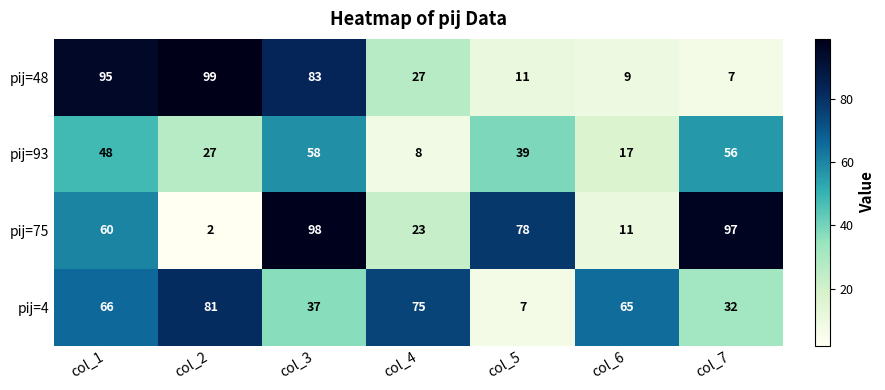

At which category is the sum across all series the highest?

col_3